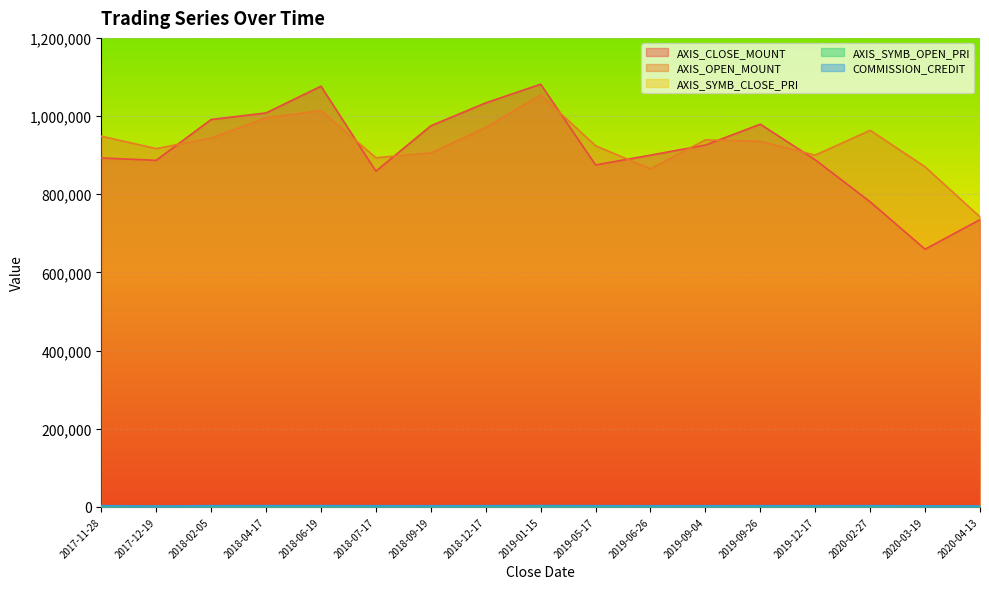

What is the sum of all AXIS_SYMB_OPEN_PRI values?

26927